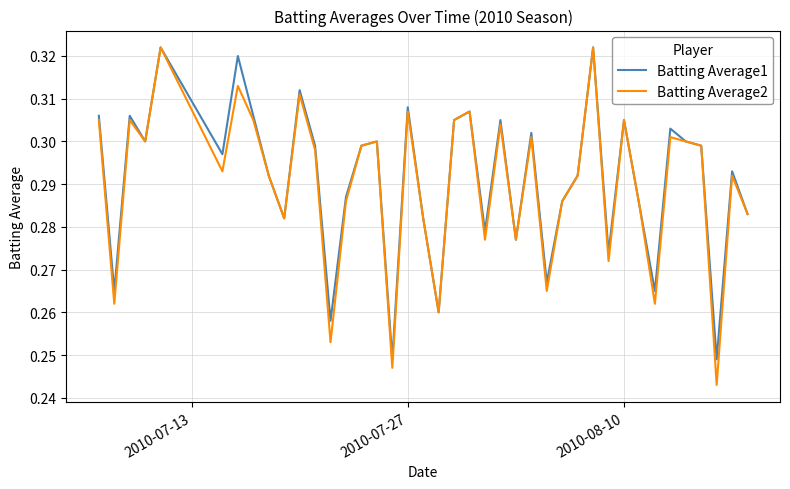

Does the chart display data point markers on the line(s)?

No